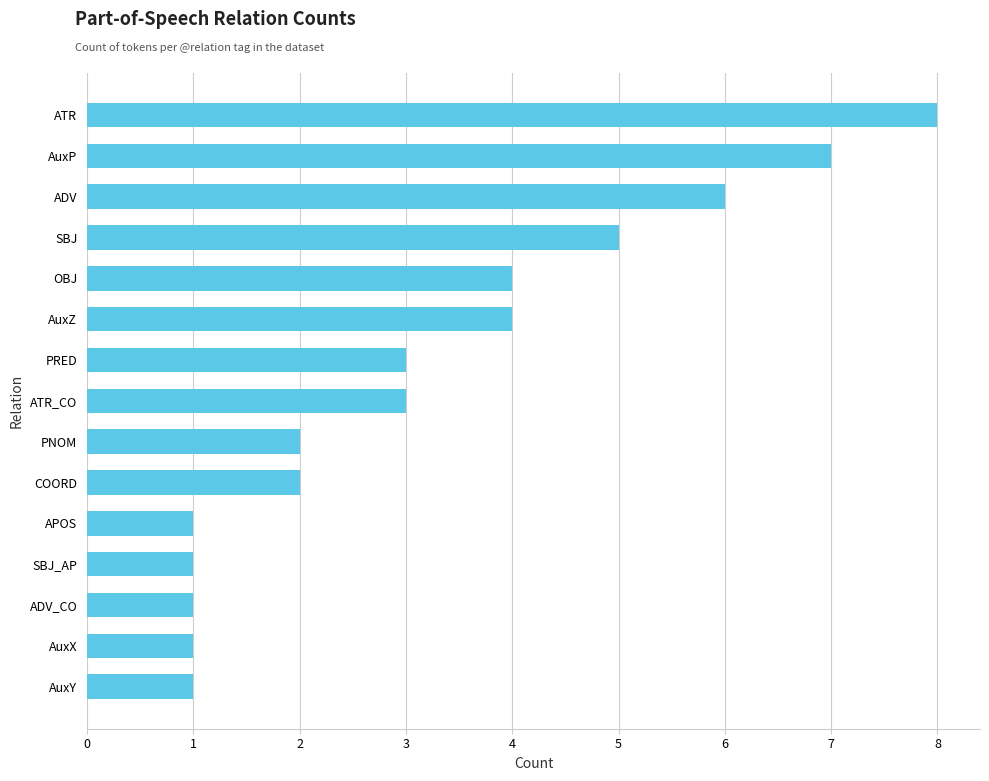

What is the sum of the values at ATR_CO and OBJ?

7